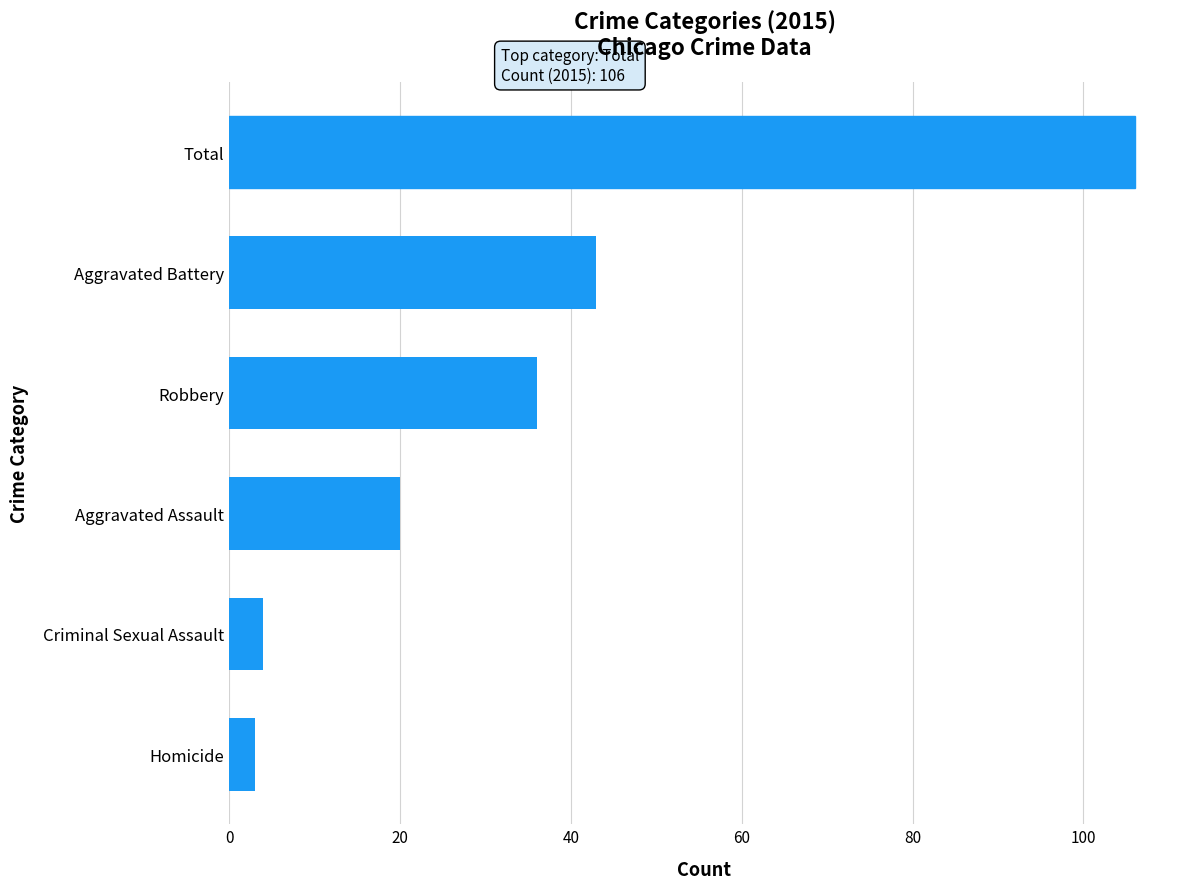

At which label is the value closest to 54?

Aggravated Battery